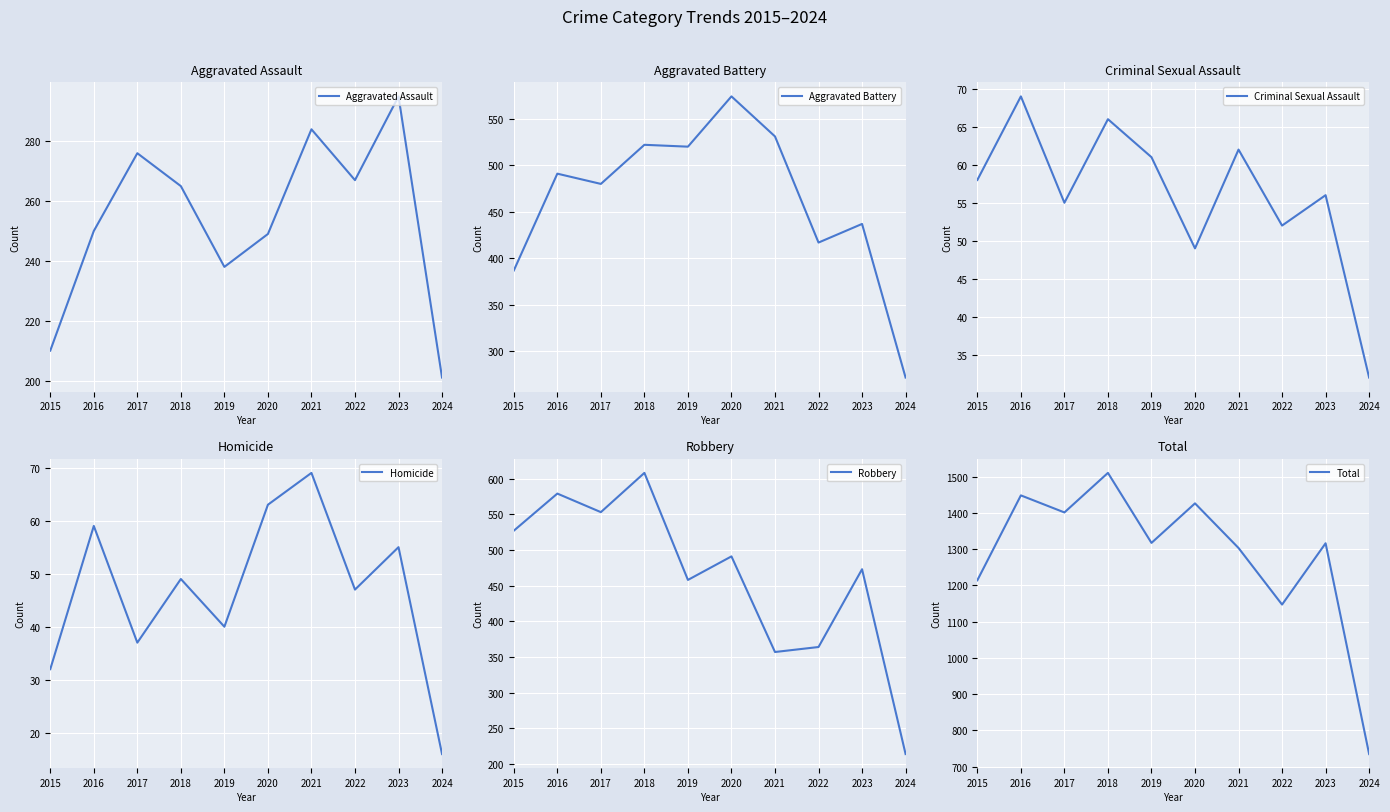

At which category does Aggravated Battery reach its first local peak?

2016